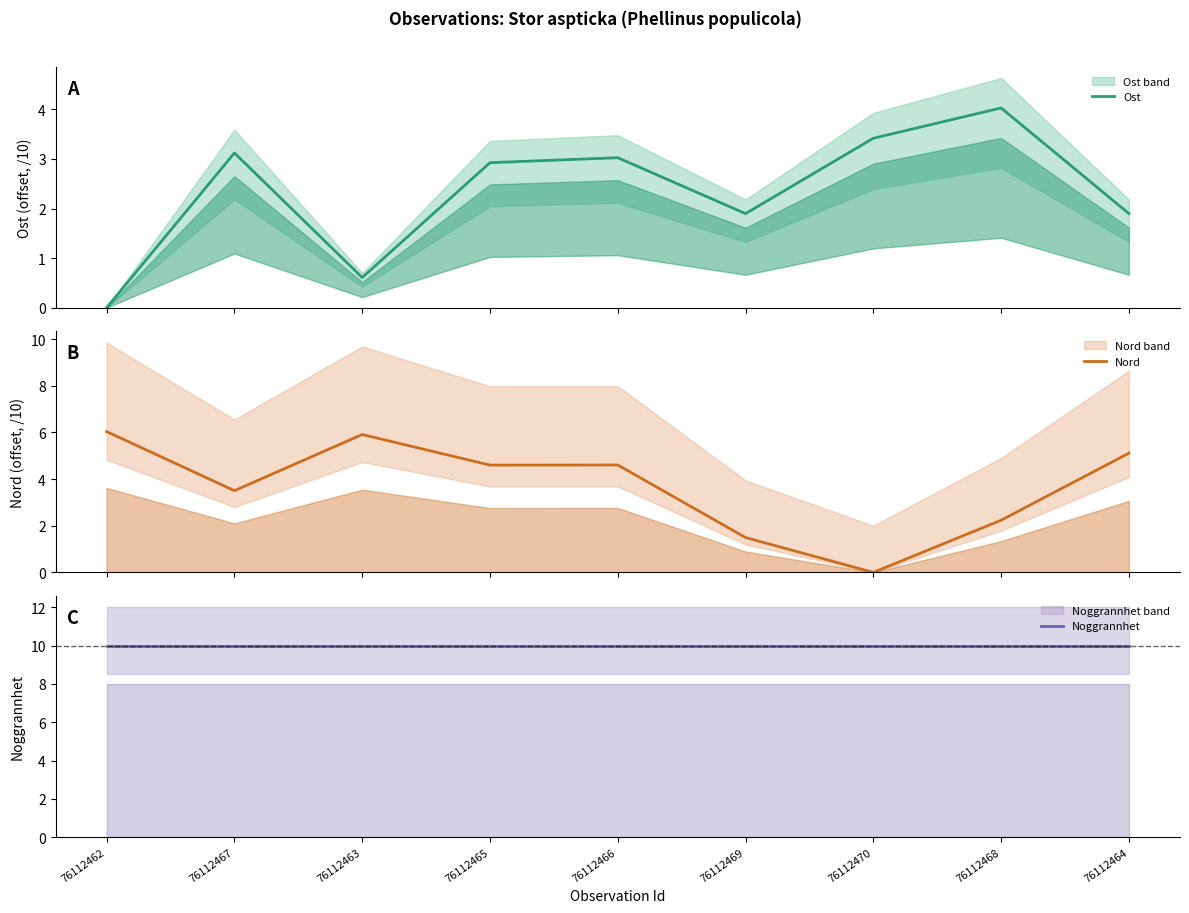

At which label does Ost first exceed 2?

76112467